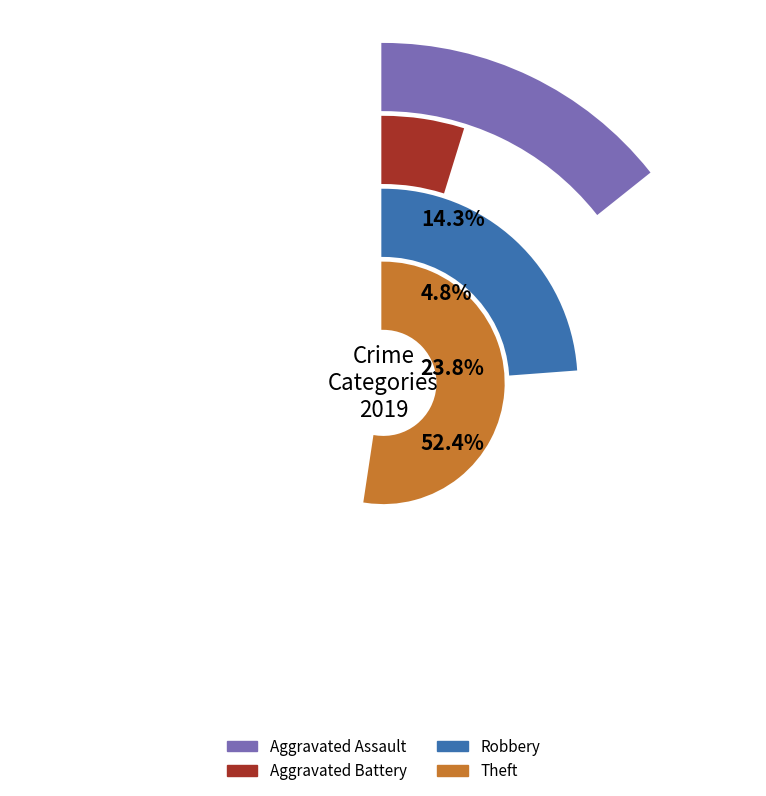

Count the number of slices in the pie.

4